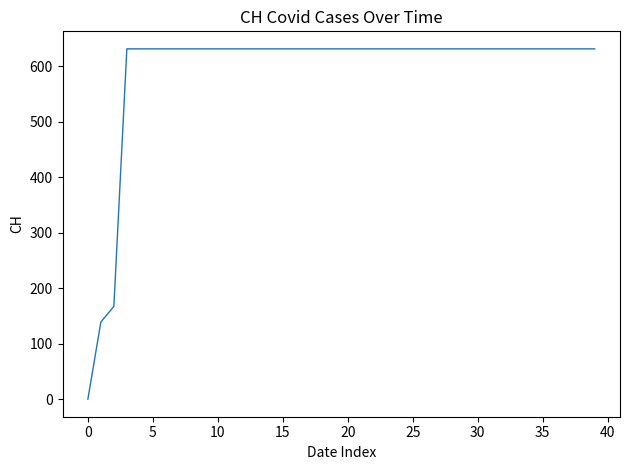

What is the difference between the maximum and minimum values?

631